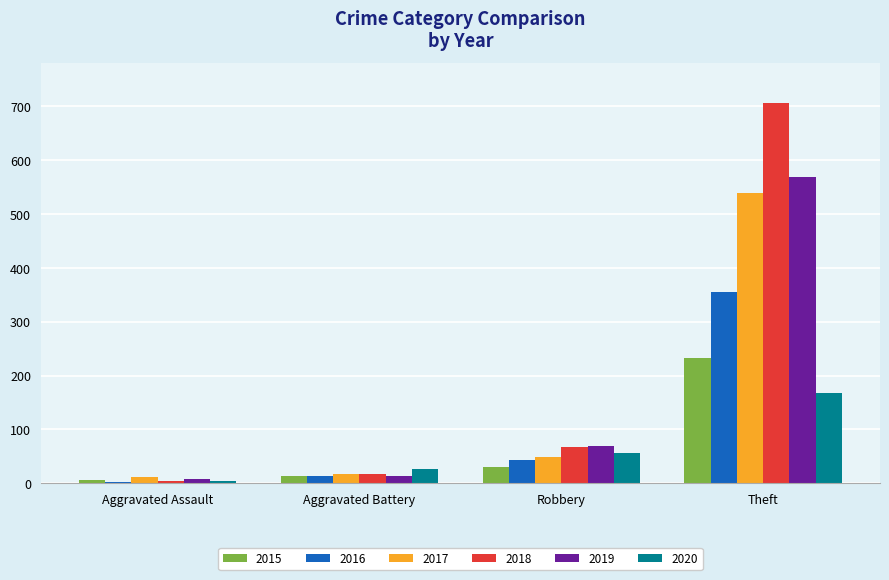

Reading left to right, transcribe all the data shown in this chart.

2015: Aggravated Assault=6	Aggravated Battery=13	Robbery=30	Theft=233
2016: Aggravated Assault=3	Aggravated Battery=13	Robbery=44	Theft=354
2017: Aggravated Assault=12	Aggravated Battery=17	Robbery=49	Theft=538
2018: Aggravated Assault=5	Aggravated Battery=18	Robbery=67	Theft=705
2019: Aggravated Assault=8	Aggravated Battery=14	Robbery=69	Theft=568
2020: Aggravated Assault=4	Aggravated Battery=26	Robbery=57	Theft=168